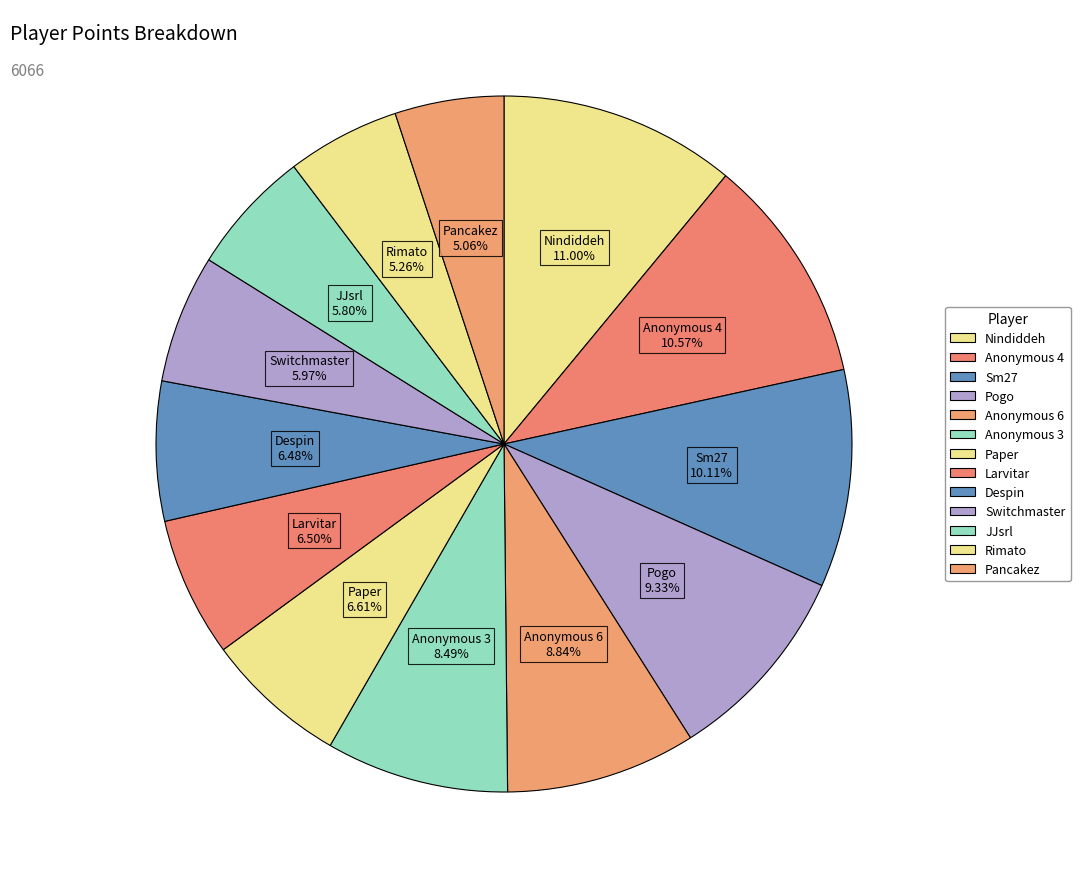

Combined, do Larvitar and Anonymous 3 account for over 50%?

No